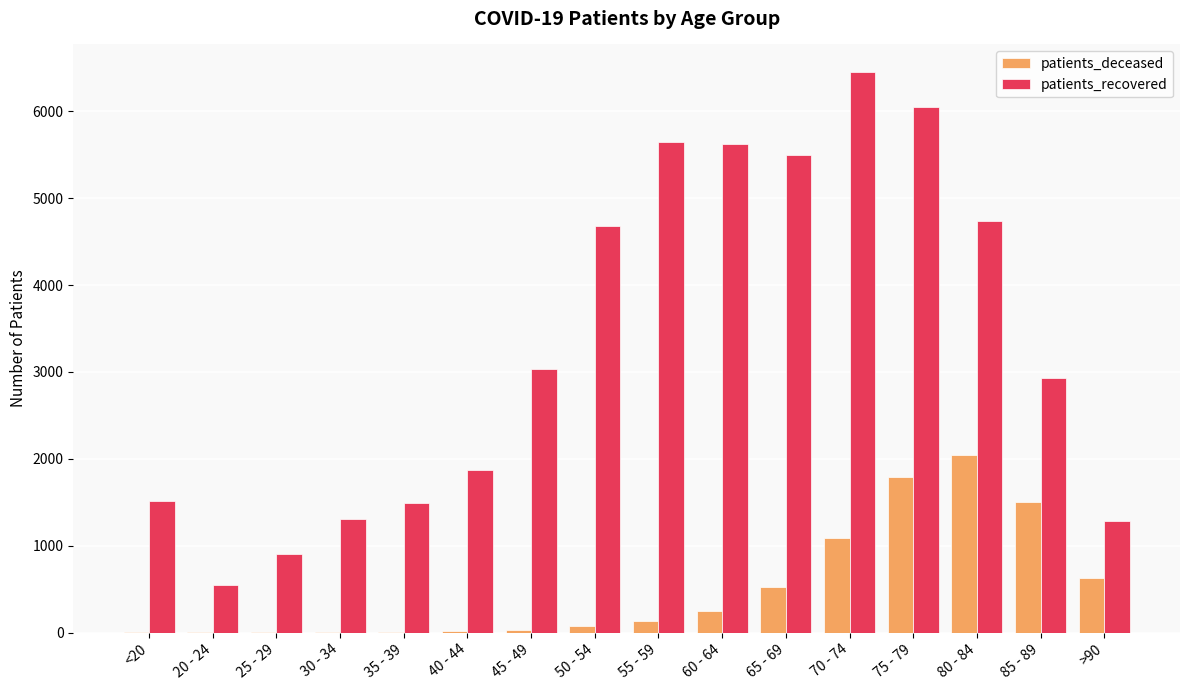

Which label corresponds to the largest value in the chart?

70 - 74